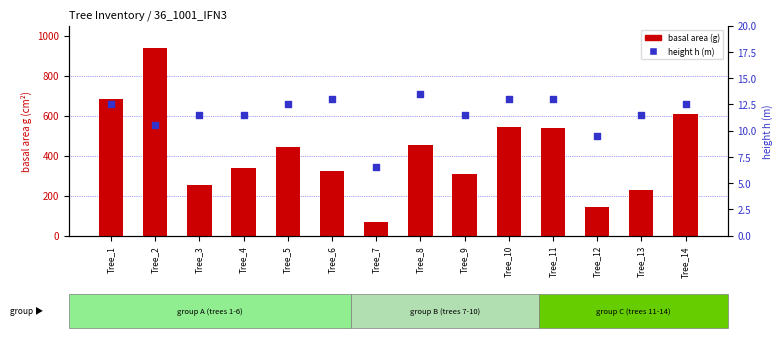

At how many categories does at least one series exceed 103?

13